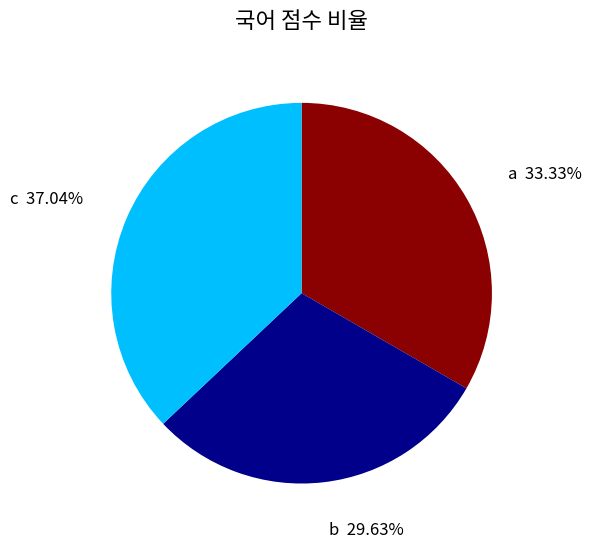

Does any single category account for the majority?

No